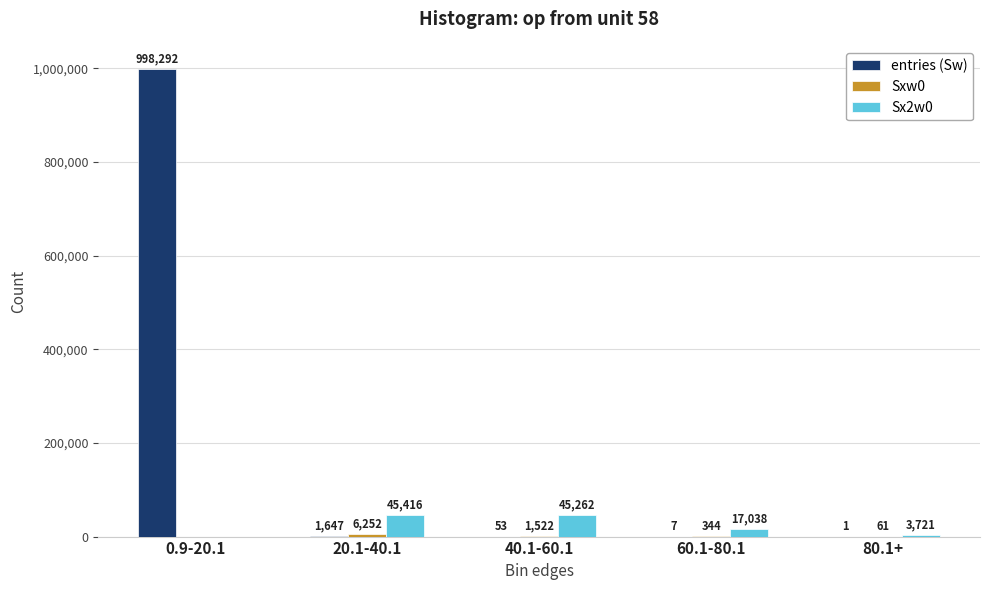

True or false: entries (Sw) has a value of 53 at 40.1-60.1.

True